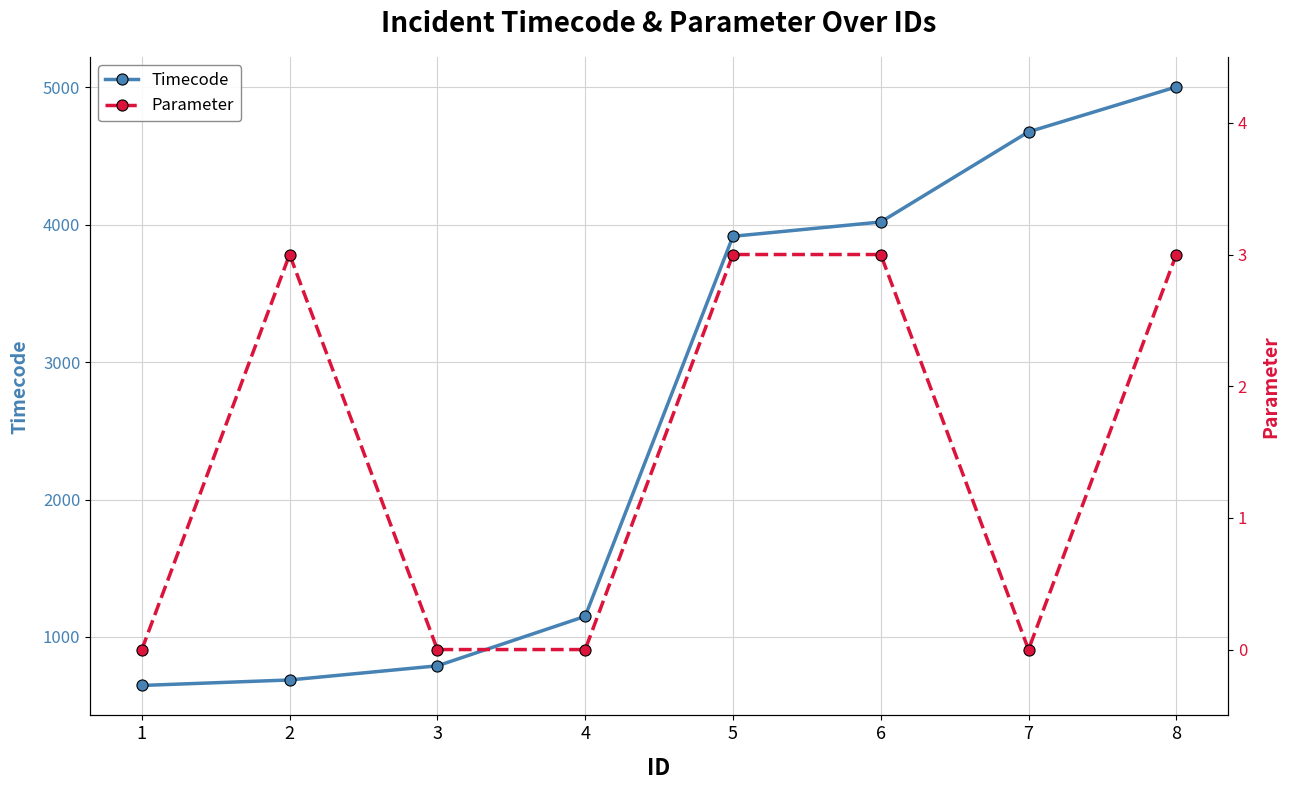

What is the sum of the Parameter values at 2 and 7?

3